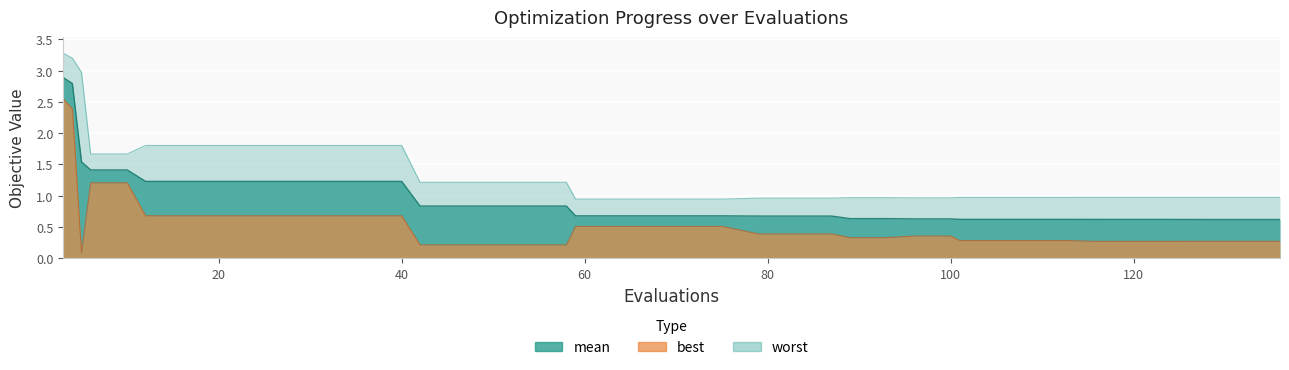

Reading left to right, extract all data points from this chart.

mean: 2.9	2.8	1.5	1.4	1.4	1.2	1.2	1.2	1.2	1.2	1.2	1.2	1.2	0.8	0.8	0.8	0.8	0.8	0.7	0.7	0.7	0.7	0.7	0.7	0.7	0.7	0.6	0.6	0.6	0.6	0.6	0.6	0.6	0.6	0.6	0.6	0.6	0.6	0.6	0.6
best: 2.6	2.4	0.1	1.2	1.2	0.7	0.7	0.7	0.7	0.7	0.7	0.7	0.7	0.2	0.2	0.2	0.2	0.2	0.5	0.5	0.5	0.5	0.5	0.4	0.4	0.4	0.3	0.3	0.4	0.4	0.3	0.3	0.3	0.3	0.3	0.3	0.3	0.3	0.3	0.3
worst: 3.3	3.2	3.0	1.7	1.7	1.8	1.8	1.8	1.8	1.8	1.8	1.8	1.8	1.2	1.2	1.2	1.2	1.2	0.9	0.9	0.9	0.9	0.9	1.0	1.0	1.0	1.0	1.0	1.0	1.0	1.0	1.0	1.0	1.0	1.0	1.0	1.0	1.0	1.0	1.0